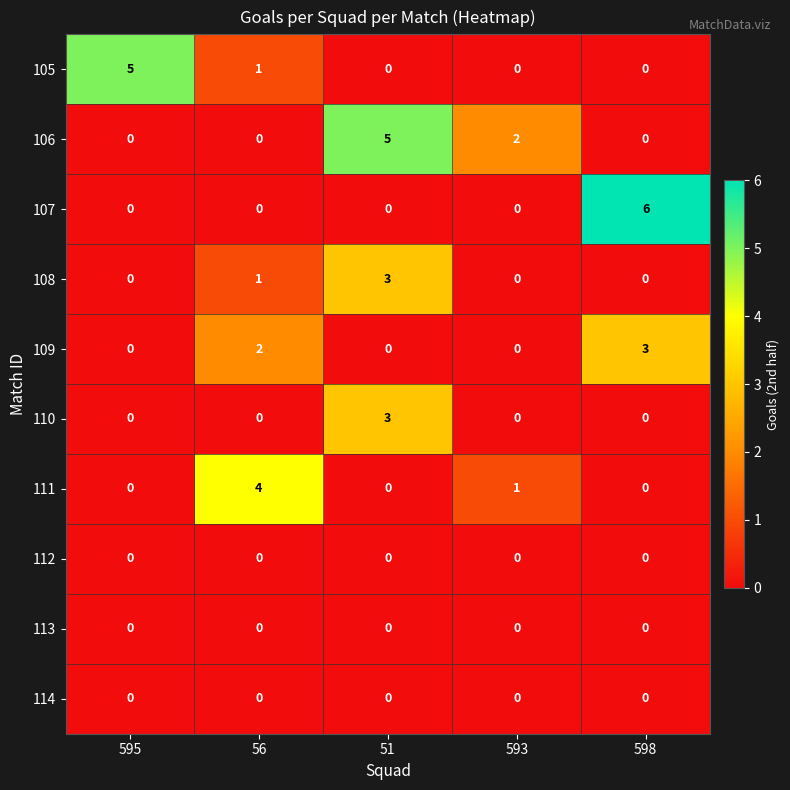

Between 56 and 598, which series saw the biggest shift?

107